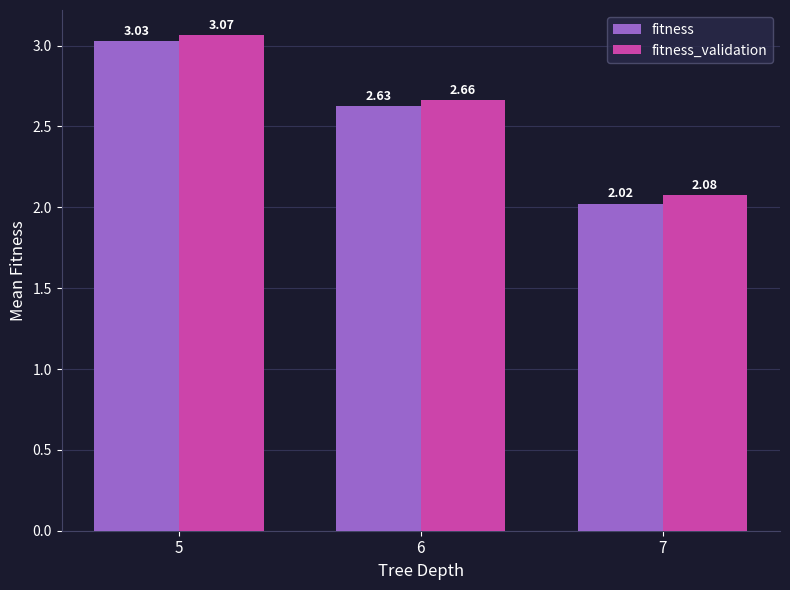

At which category is the sum across all series the highest?

5